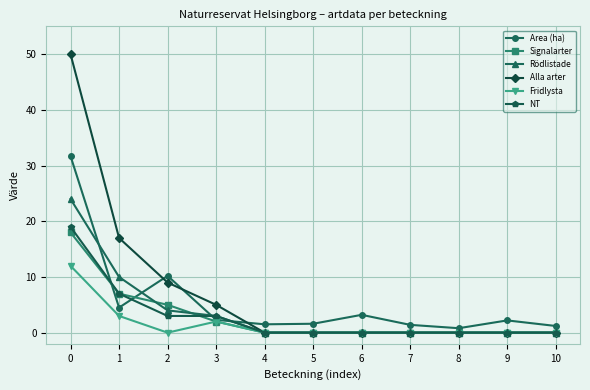

What is the maximum value shown in the chart?

50.0